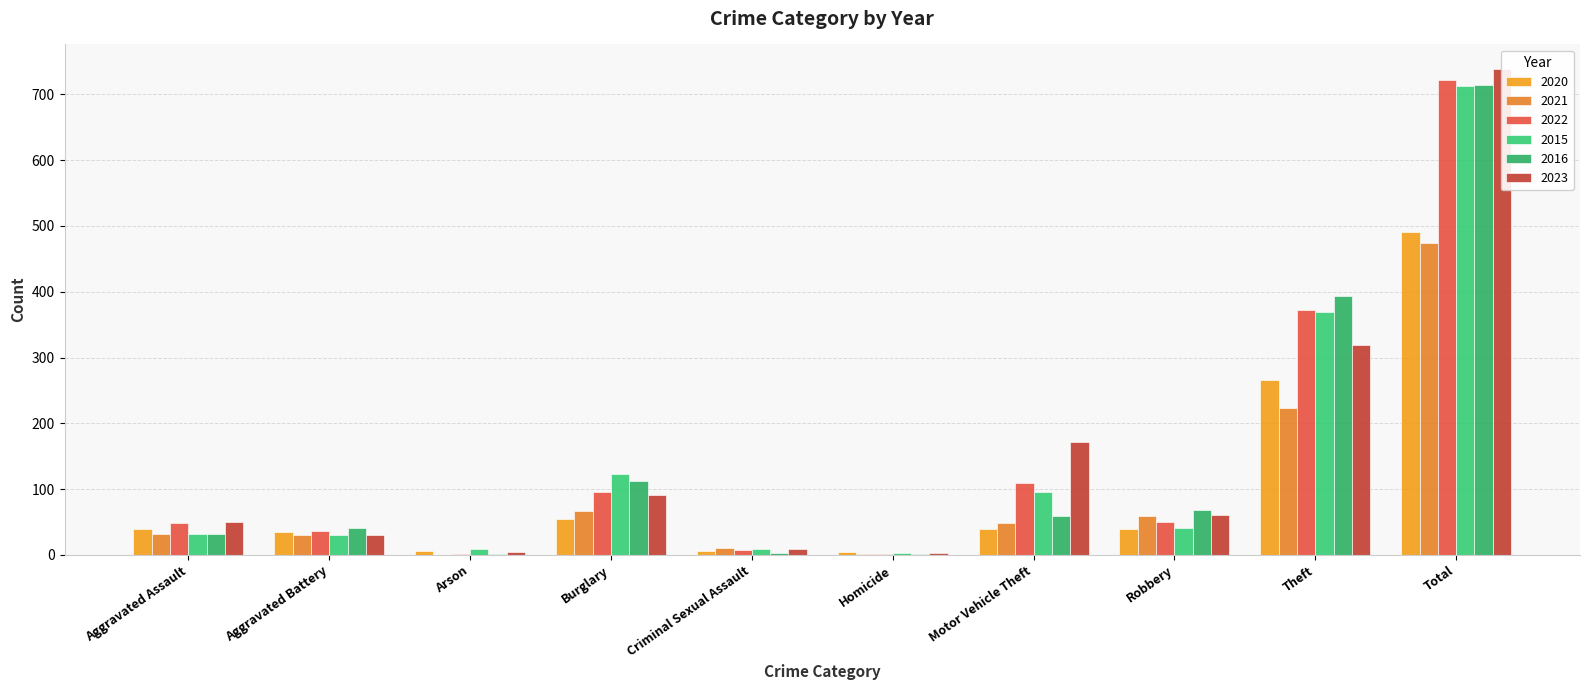

What is the label of the 9th bar from the left?

Theft